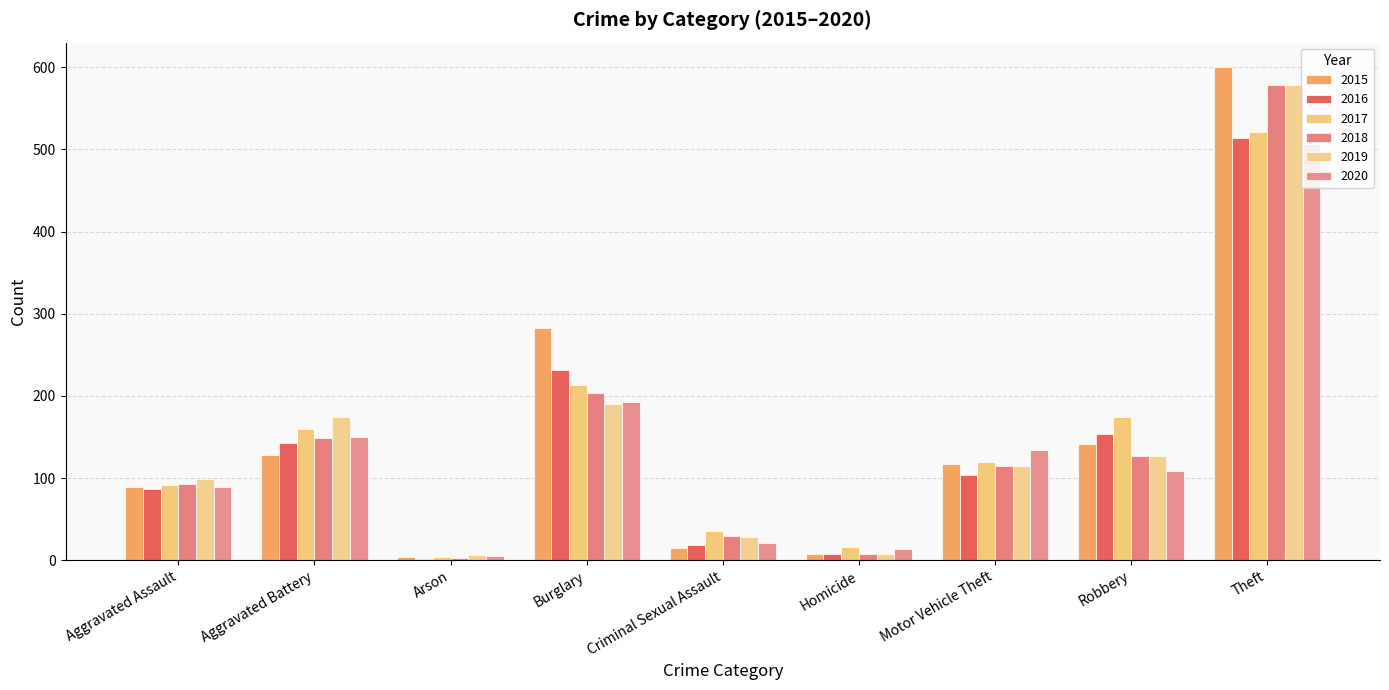

Reading right to left, extract all data points from this chart.

2015: Theft=600	Robbery=142	Motor Vehicle Theft=117	Homicide=7	Criminal Sexual Assault=15	Burglary=283	Arson=4	Aggravated Battery=128	Aggravated Assault=89
2016: Theft=514	Robbery=153	Motor Vehicle Theft=104	Homicide=8	Criminal Sexual Assault=18	Burglary=231	Arson=2	Aggravated Battery=143	Aggravated Assault=87
2017: Theft=521	Robbery=174	Motor Vehicle Theft=120	Homicide=16	Criminal Sexual Assault=35	Burglary=213	Arson=4	Aggravated Battery=160	Aggravated Assault=91
2018: Theft=579	Robbery=127	Motor Vehicle Theft=115	Homicide=7	Criminal Sexual Assault=29	Burglary=204	Arson=3	Aggravated Battery=149	Aggravated Assault=93
2019: Theft=578	Robbery=127	Motor Vehicle Theft=115	Homicide=8	Criminal Sexual Assault=28	Burglary=190	Arson=6	Aggravated Battery=174	Aggravated Assault=99
2020: Theft=507	Robbery=109	Motor Vehicle Theft=134	Homicide=14	Criminal Sexual Assault=21	Burglary=192	Arson=5	Aggravated Battery=150	Aggravated Assault=89